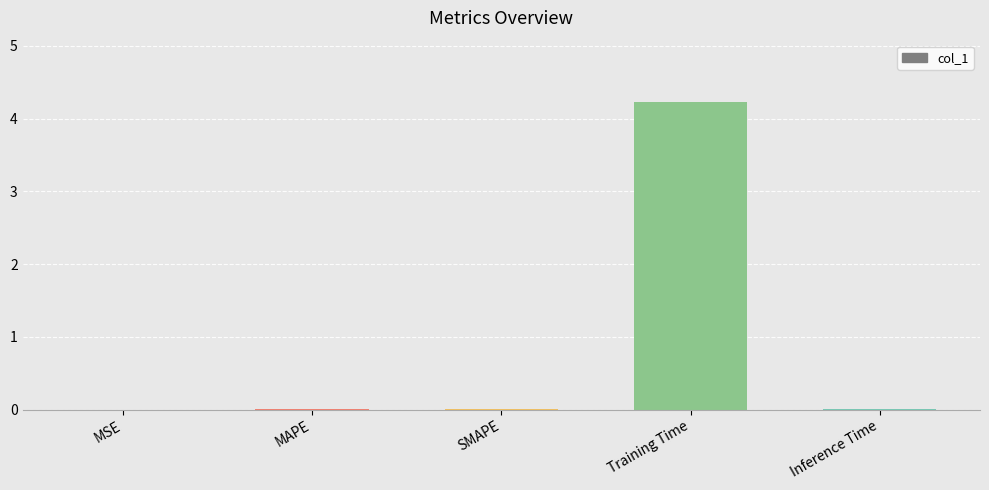

Which has a higher value, SMAPE or Training Time?

Training Time